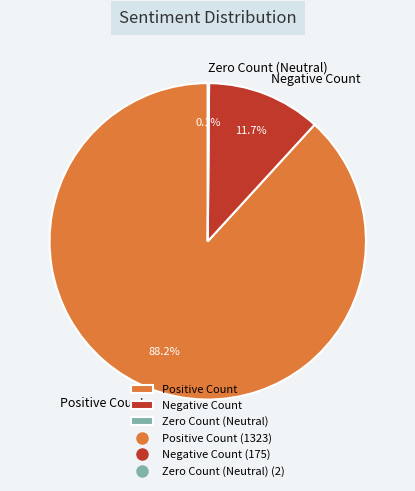

Does Positive Count represent more than half of the total?

Yes